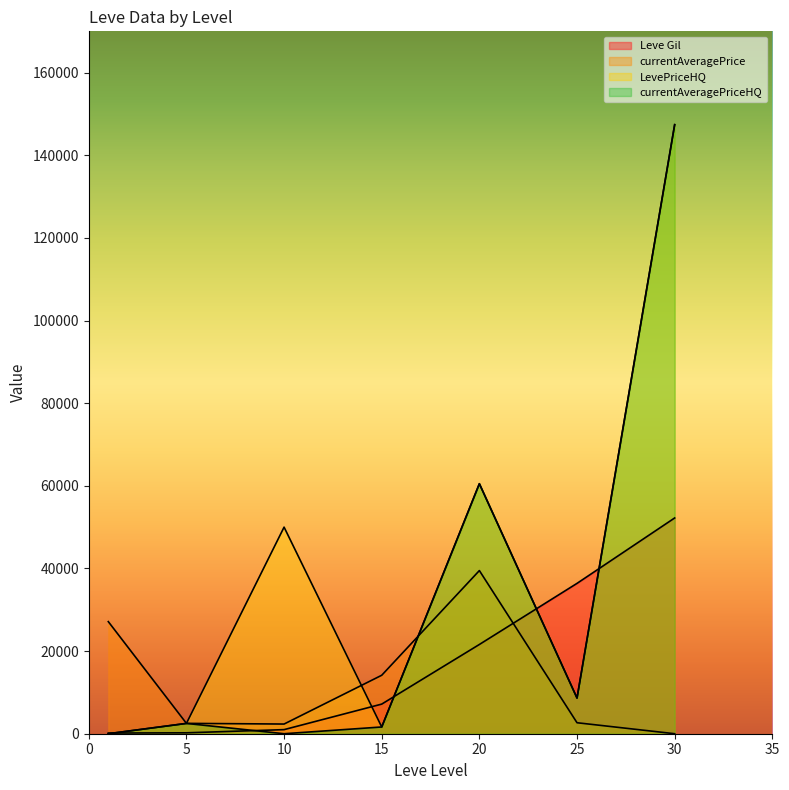

At which category does the chart reach its minimum across all series?

30